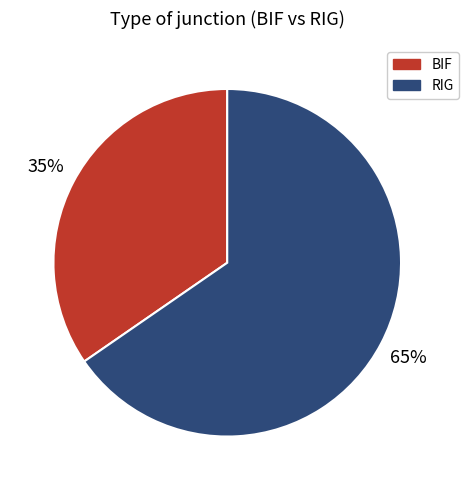

Count the number of slices in the pie.

2